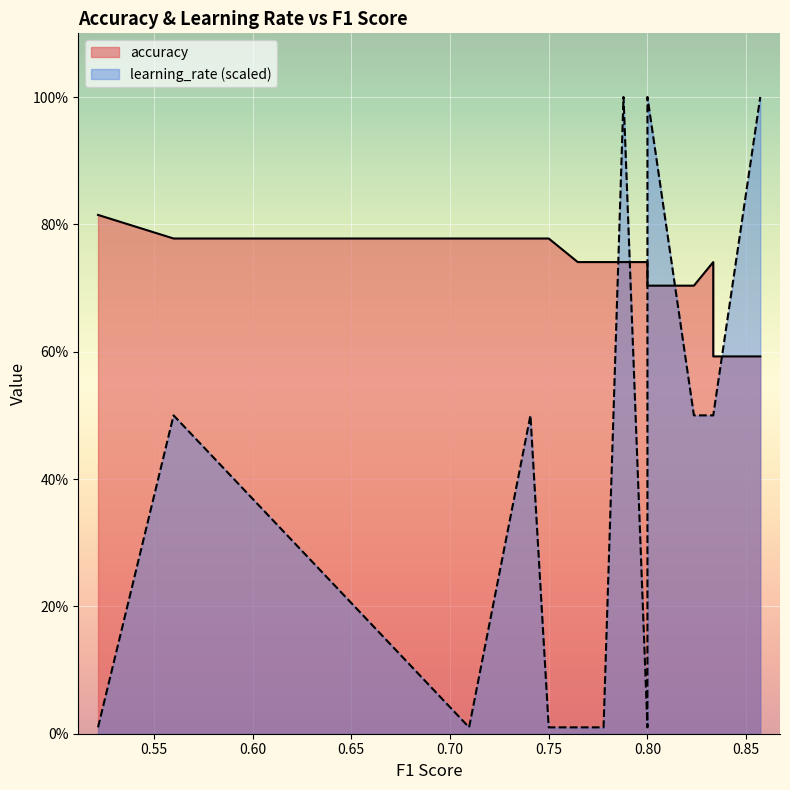

What is the sum of the accuracy values at 0.8571428571428571 and 0.8?

1.3